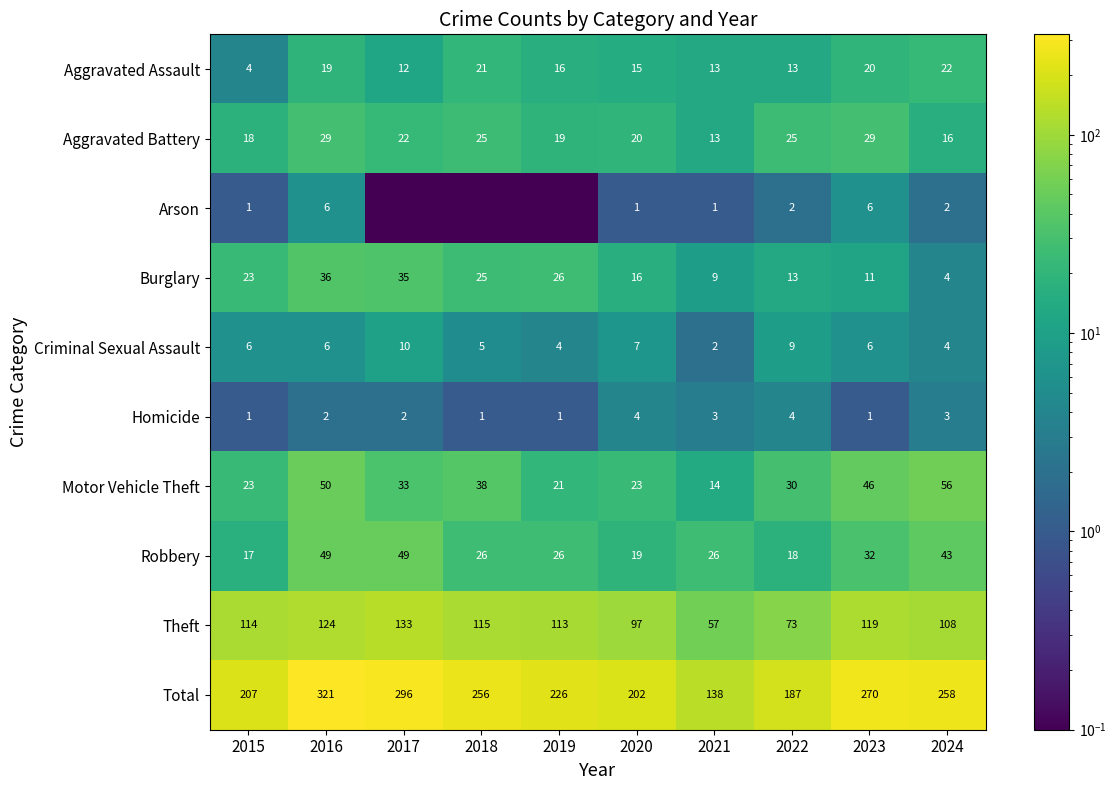

Where does the Total series first go above 256?

2016